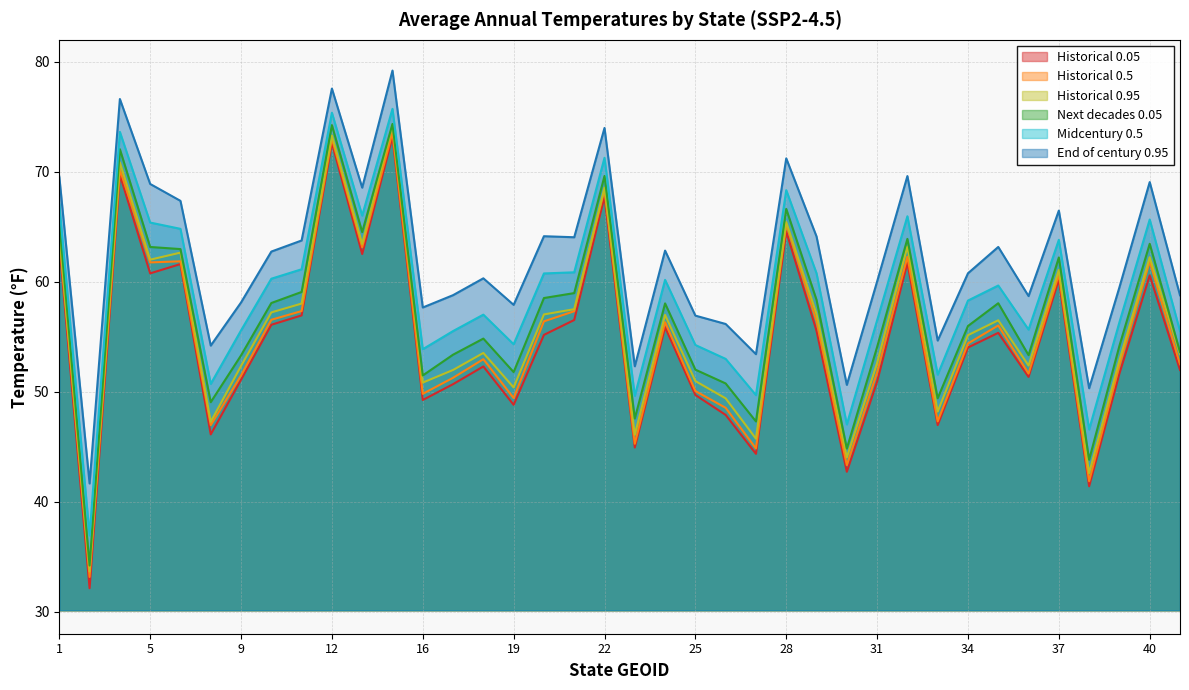

How many lines are shown in the chart?

6